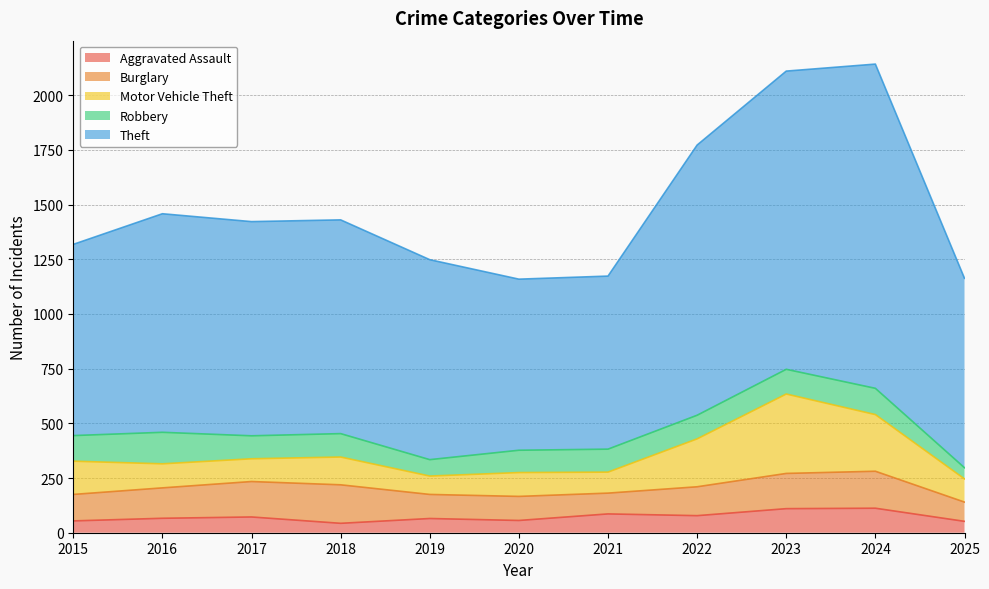

Where is Robbery nearest to the value 97?

2020